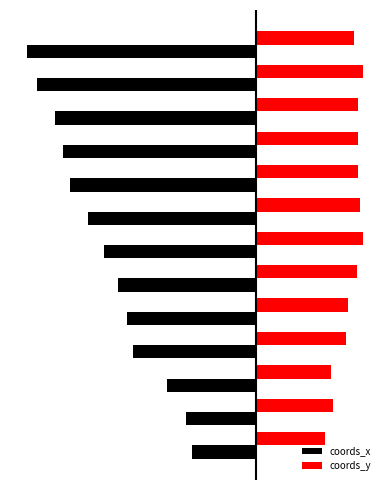

What are all the series names shown in the legend?

coords_x, coords_y